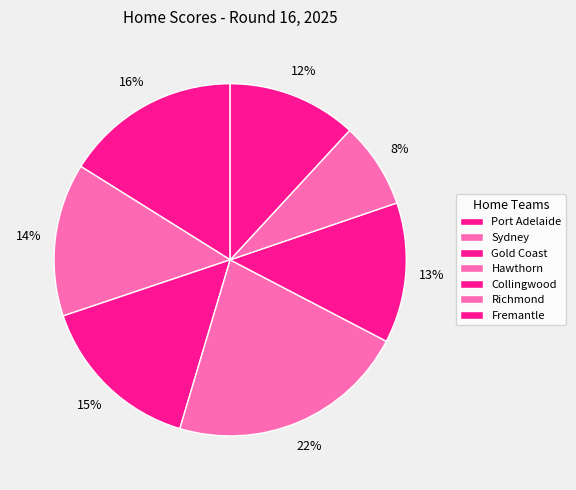

To the nearest percent, what is the combined percentage of Gold Coast and Fremantle?

27%